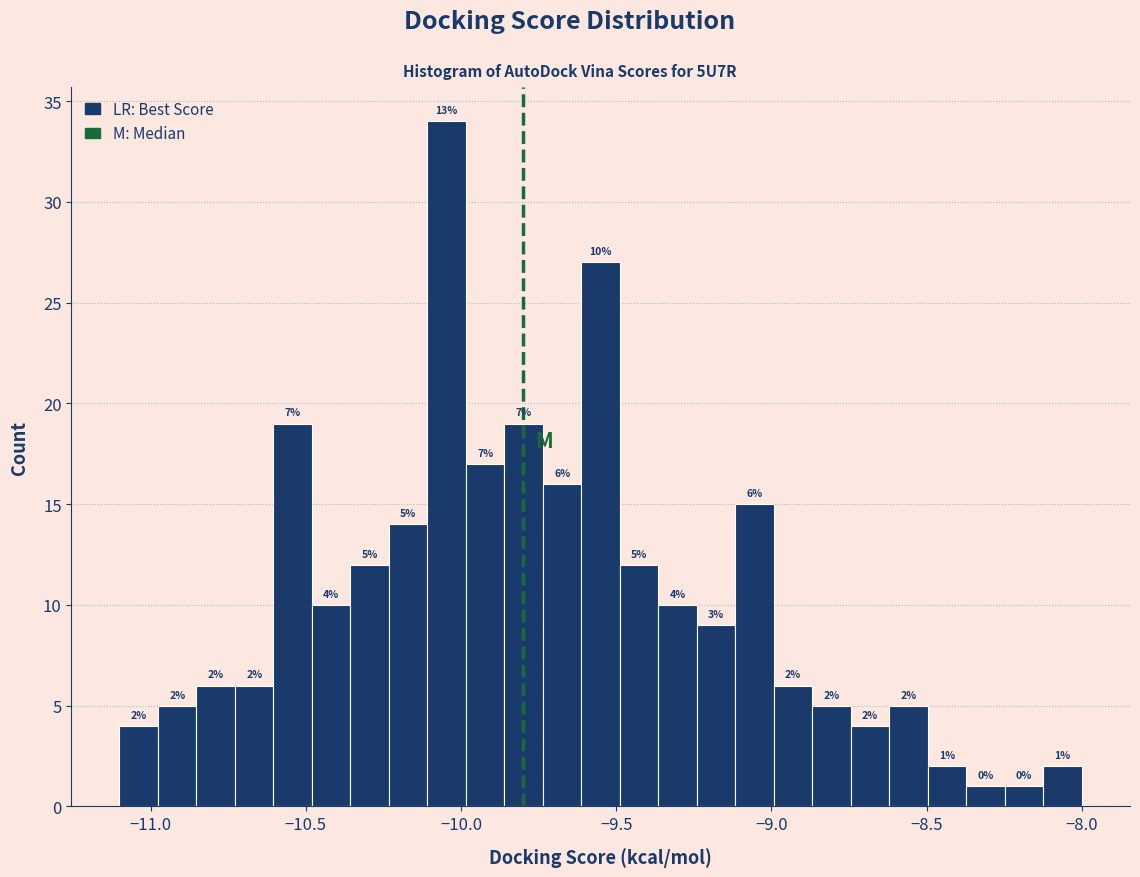

Around what value on the x-axis is the tallest bar? Give the approximate position of its centre, as read against the axis.

-10.05